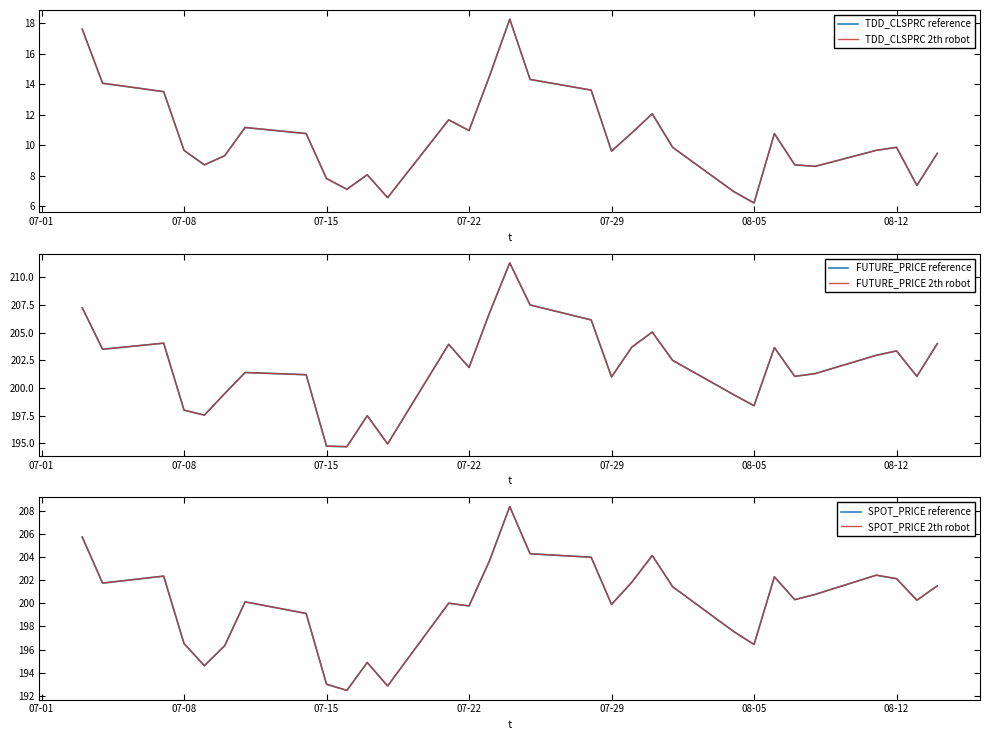

What is the minimum value shown in the chart?

6.2